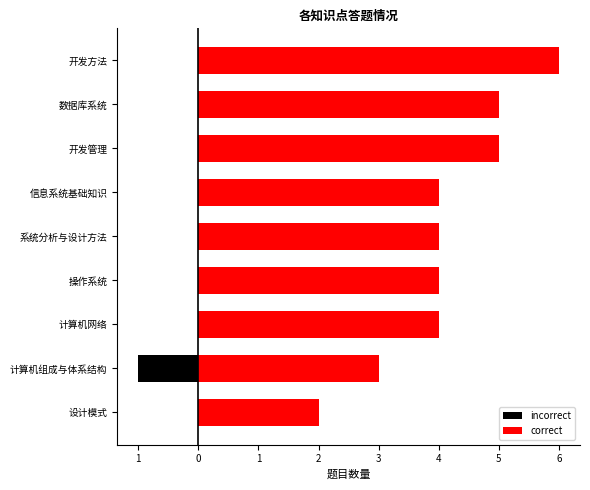

The value of correct at 设计模式 is 2. True or false?

True